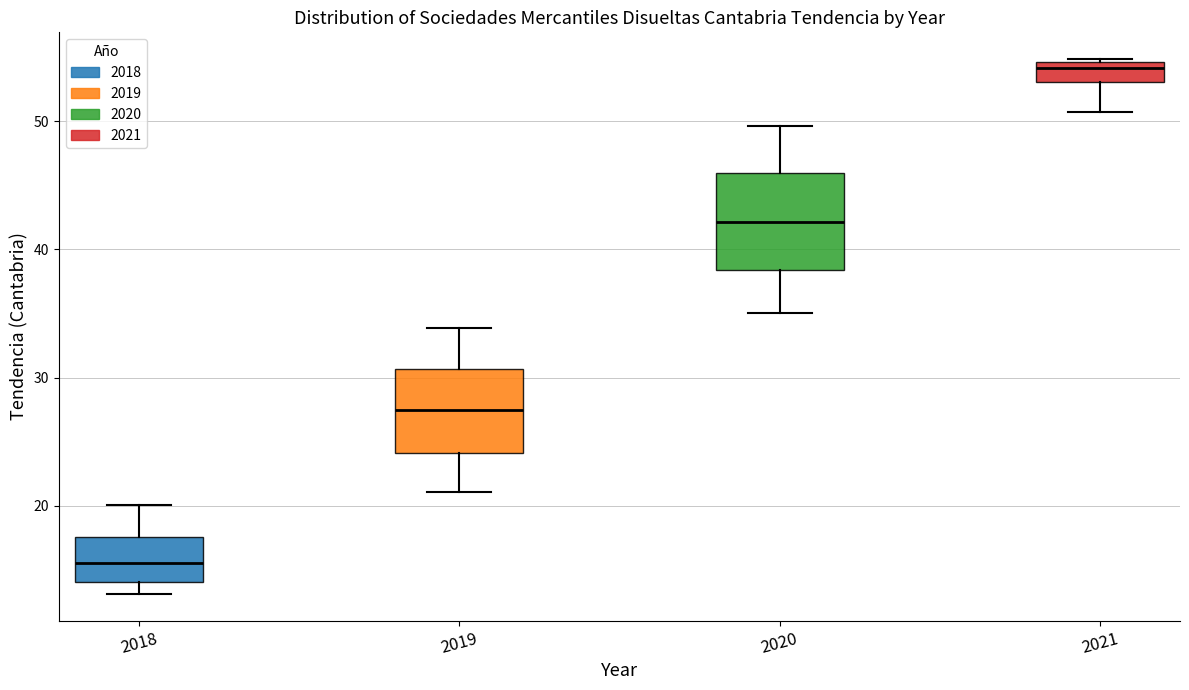

Which box's median line is the highest?

2021